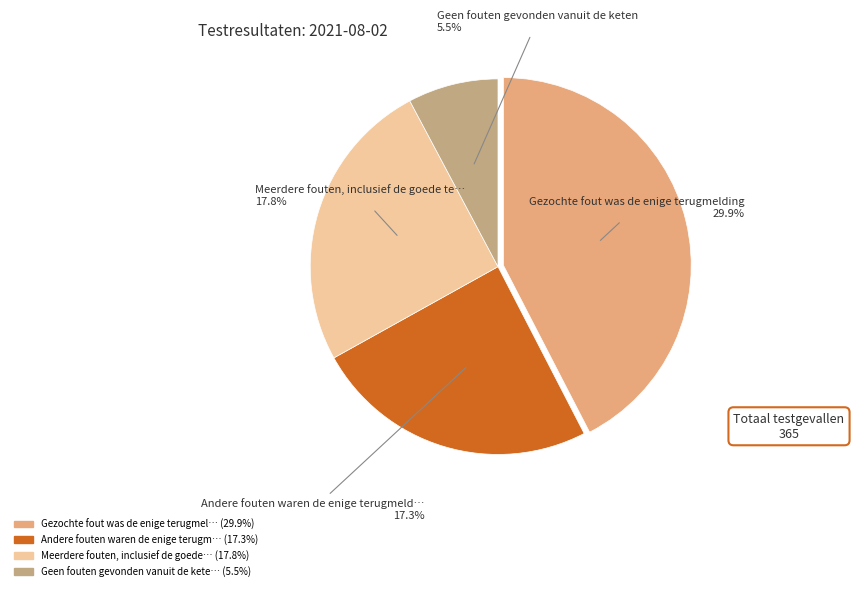

What is the smallest slice in the pie chart?

Geen fouten gevonden vanuit de keten